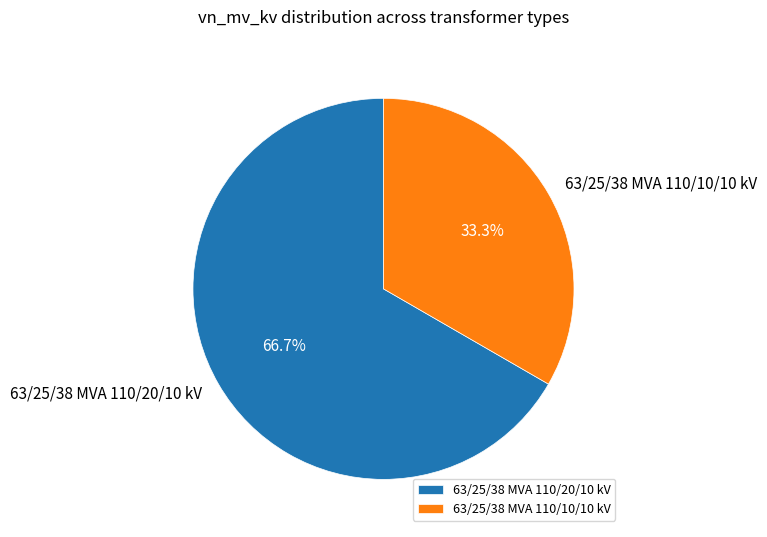

What percentage is the 63/25/38 MVA 110/10/10 kV slice, to the nearest percent?

33%